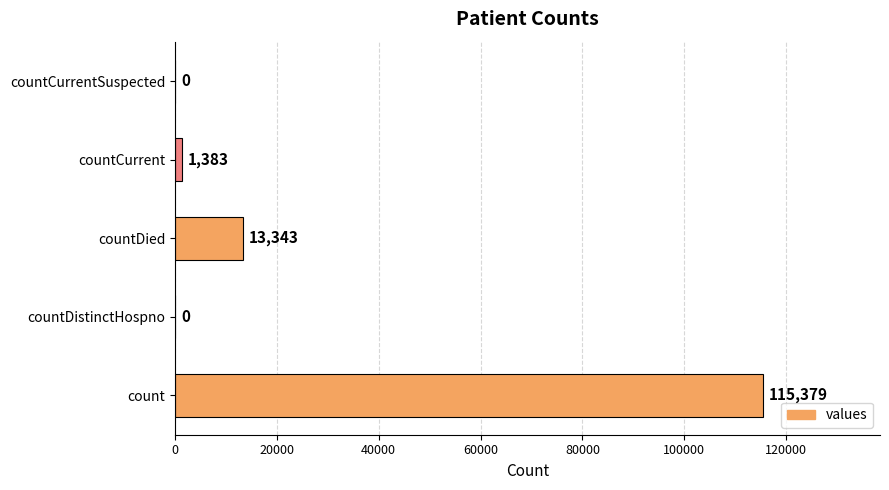

True or false: the data shows 1383 at countCurrent.

True